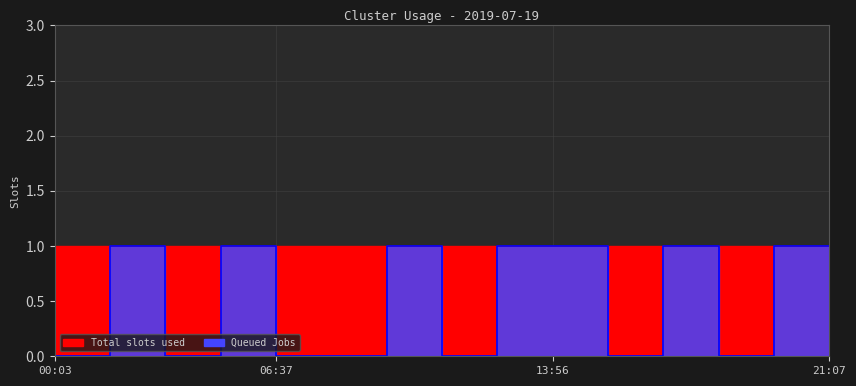

What is the difference between the maximum and second lowest values?

1